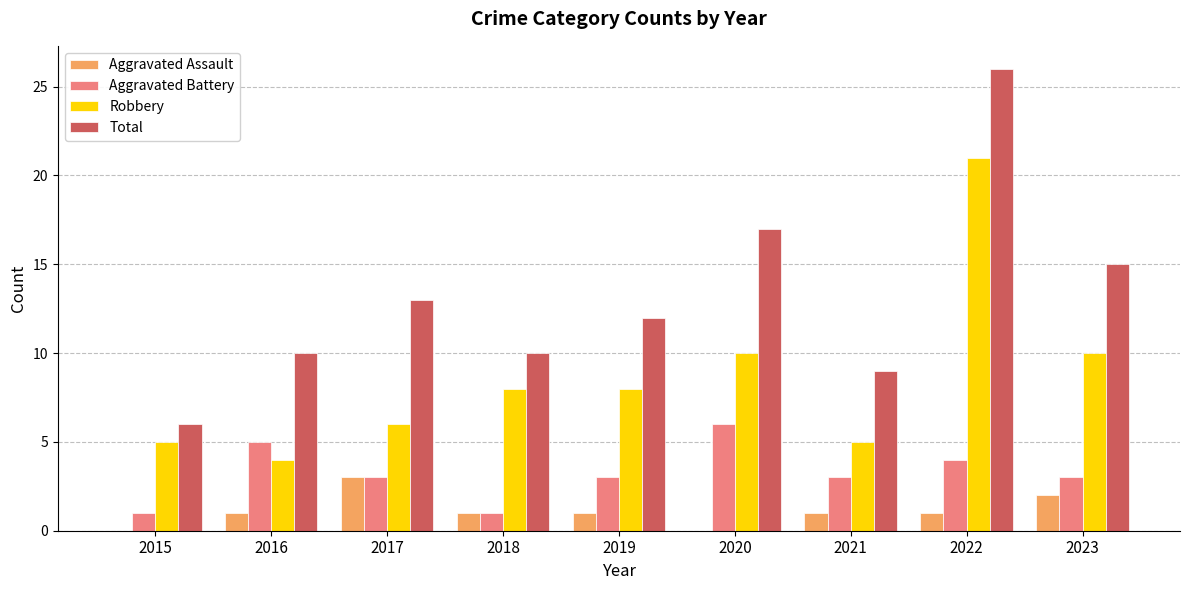

The Robbery series shows 4 at 2016. True or false?

True